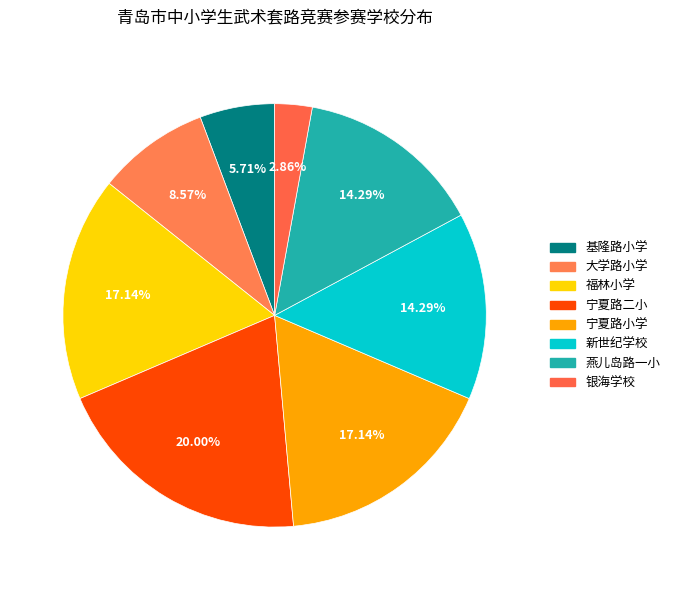

Does 银海学校 represent more than half of the total?

No